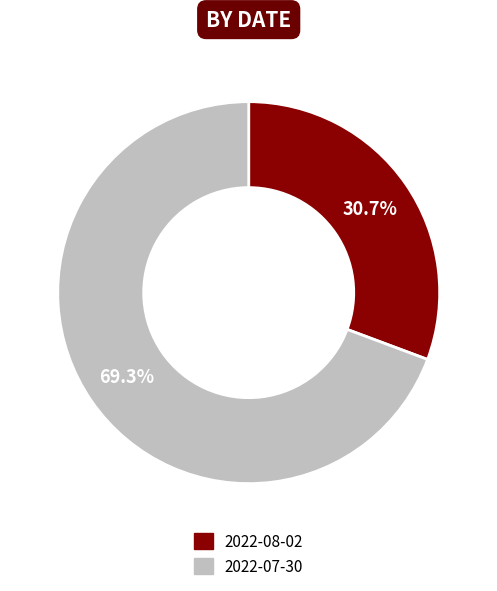

The 2022-07-30 slice represents 75% of the pie. True or false?

False